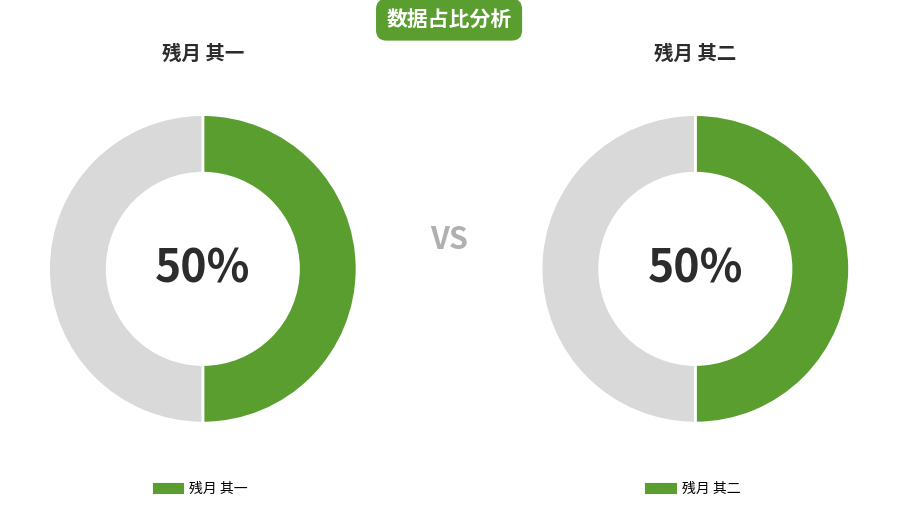

Rank the categories by value from highest to lowest.

残月 其二, 残月 其一